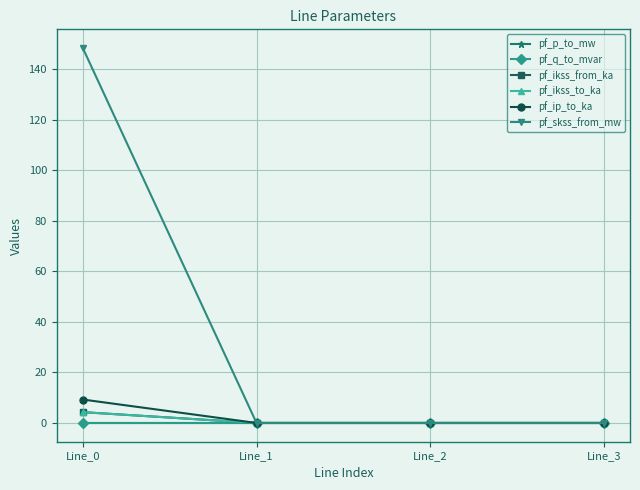

Does the chart have visible grid lines?

Yes